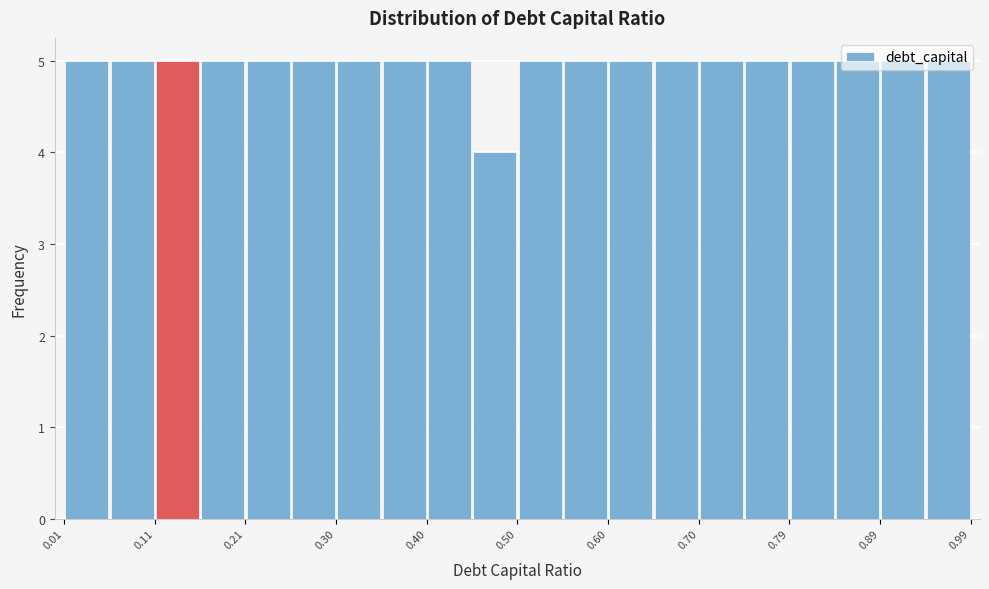

Reading left to right, list every bar in this chart as the range it spans on the x-axis followed by its height. Neither the bar edges nor the heights are printed on the chart, so give them approximately, as read against the axes.

0.010 to 0.059: 5
0.059 to 0.108: 5
0.108 to 0.157: 5
0.157 to 0.206: 5
0.206 to 0.255: 5
0.255 to 0.304: 5
0.304 to 0.353: 5
0.353 to 0.402: 5
0.402 to 0.451: 5
0.451 to 0.500: 4
0.500 to 0.549: 5
0.549 to 0.598: 5
0.598 to 0.647: 5
0.647 to 0.696: 5
0.696 to 0.745: 5
0.745 to 0.794: 5
0.794 to 0.843: 5
0.843 to 0.892: 5
0.892 to 0.941: 5
0.941 to 0.990: 5